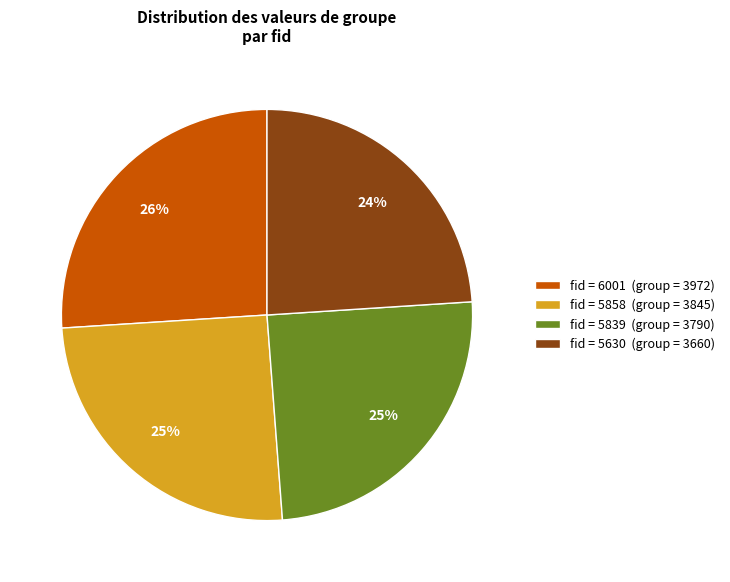

Which category has the smallest portion of the pie?

fid = 5630 (group = 3660)